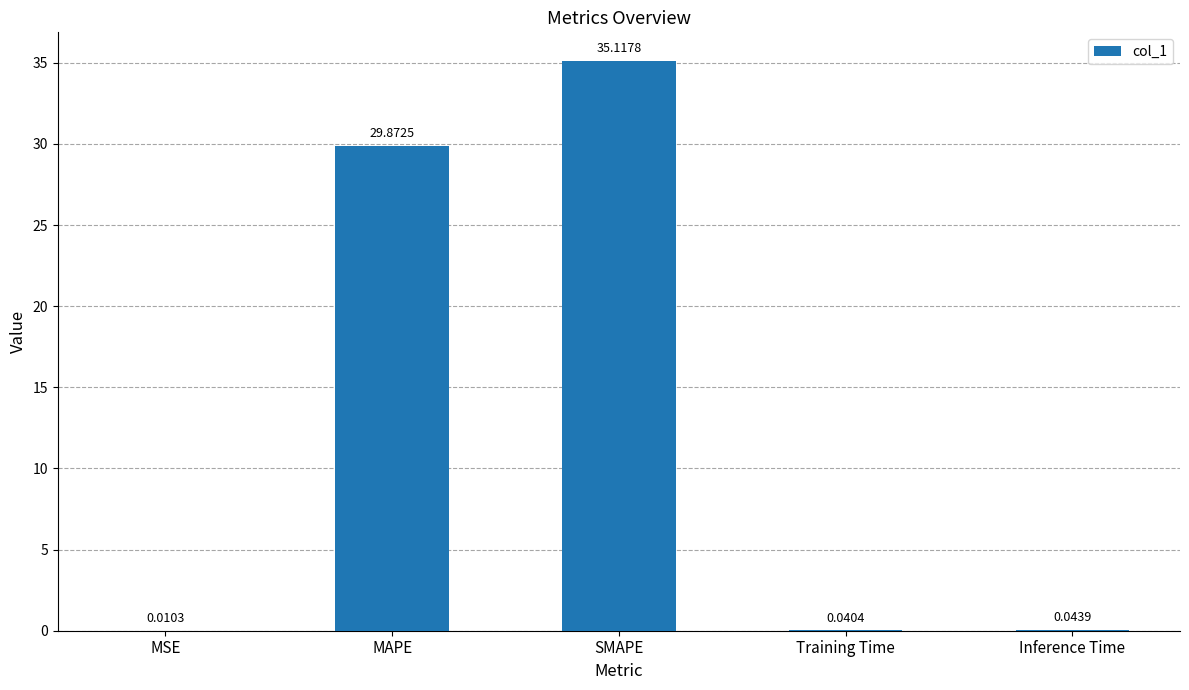

Between Training Time and MSE, which is larger?

Training Time